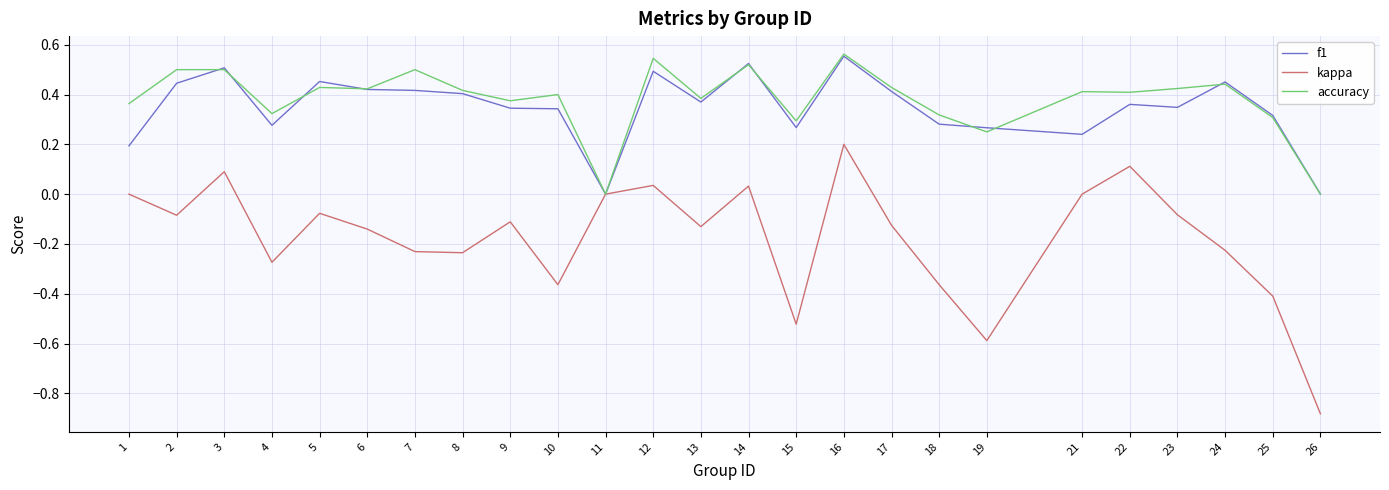

The value of f1 at 3 is 0.5. True or false?

True